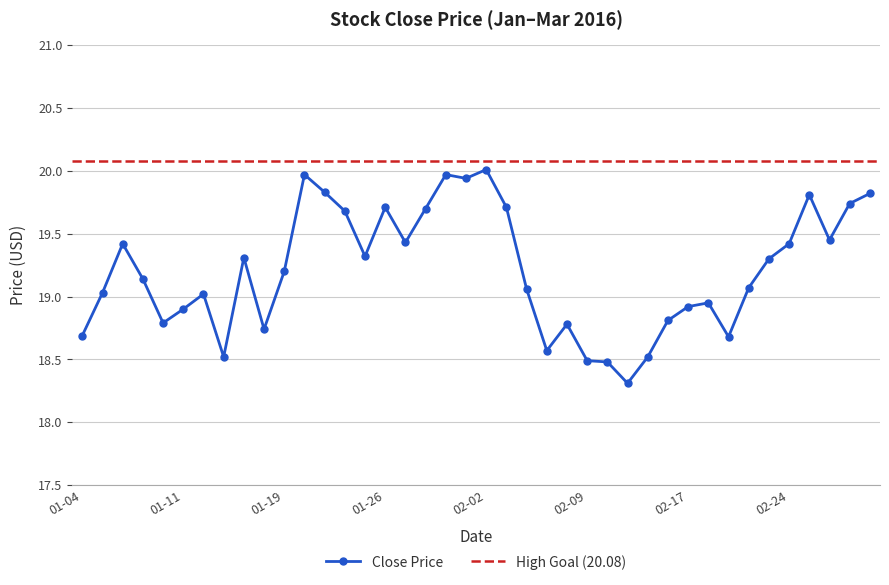

Which label corresponds to the smallest value in the chart?

2016-02-11